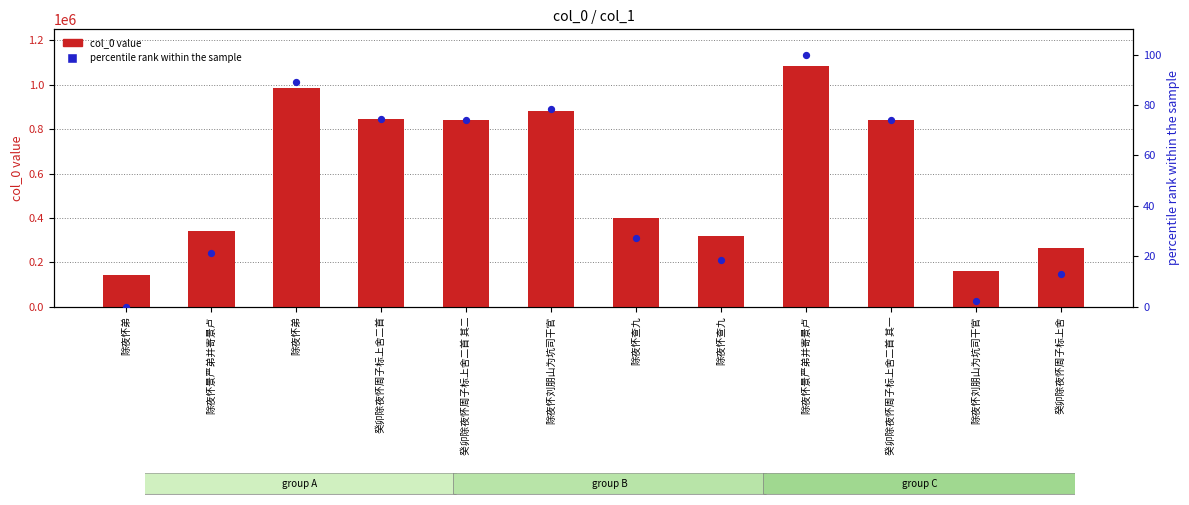

Which series contains the lowest Y value?

percentile rank within the sample